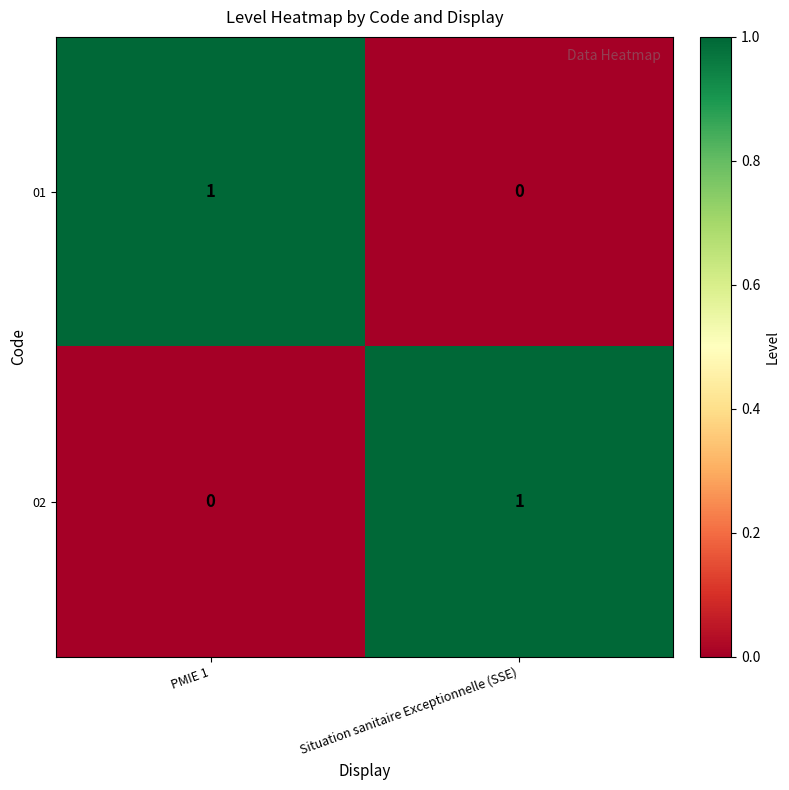

How many data points does each series have?

2